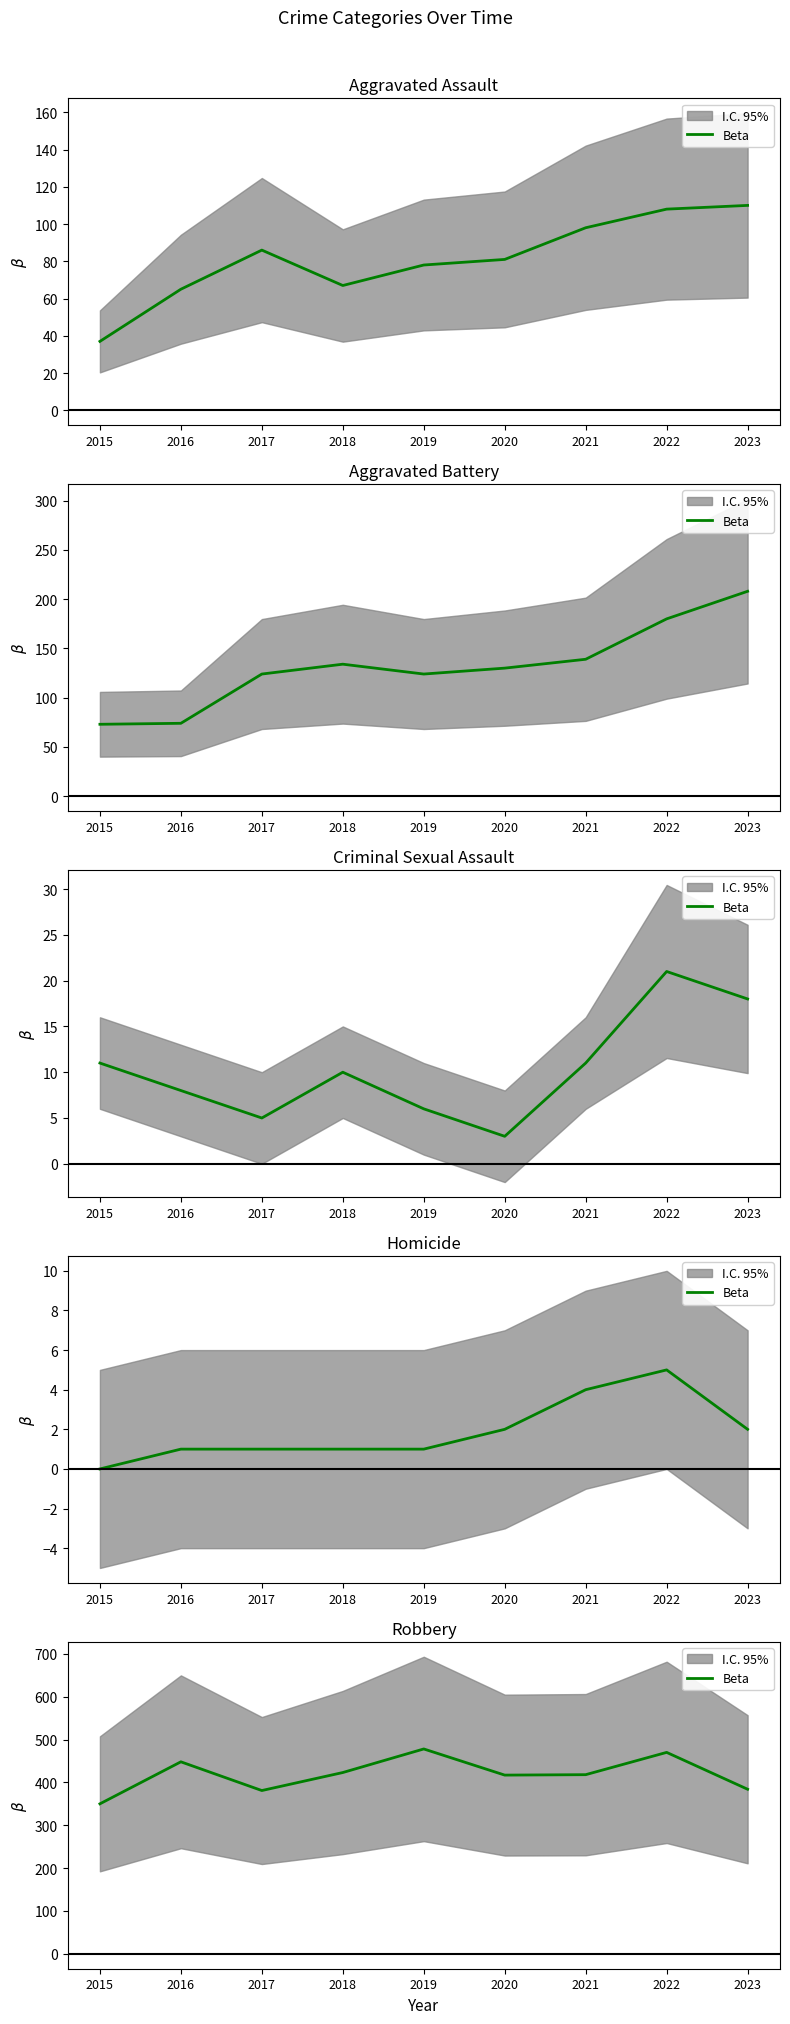

How many values are below 418?

4